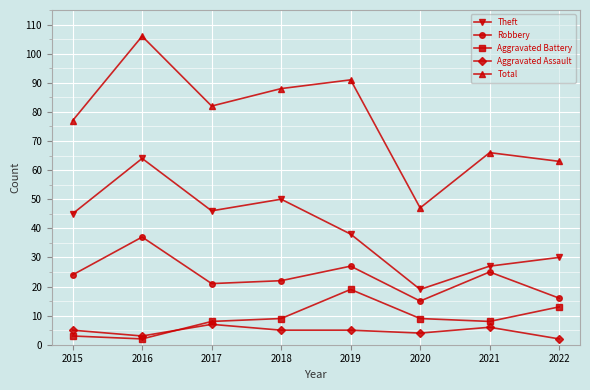

Is it true that Total equals 47 at 2019?

False